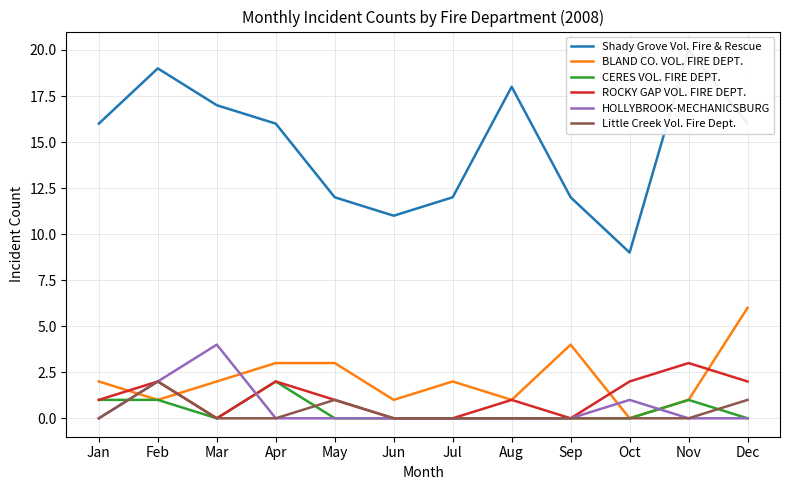

What is the total value across all series at Jul?

14